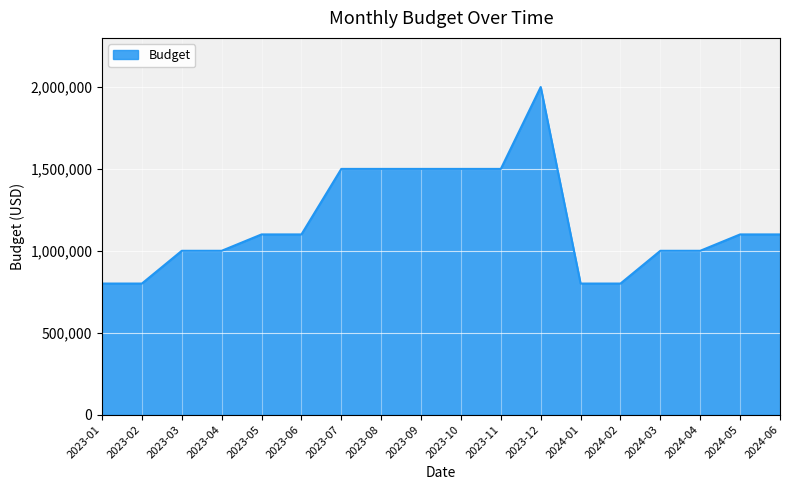

Is it true that the value at 2023-12 is 2000000?

True